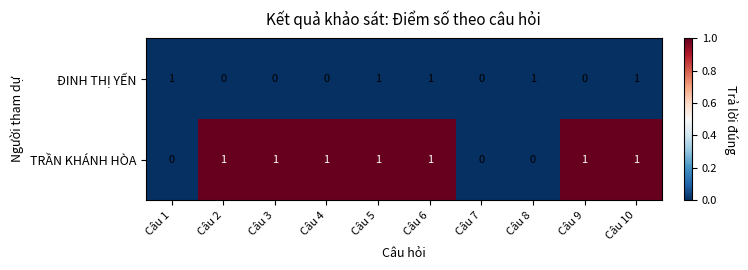

Count the TRẦN KHÁNH HÒA values in the range 0 to 1.

10